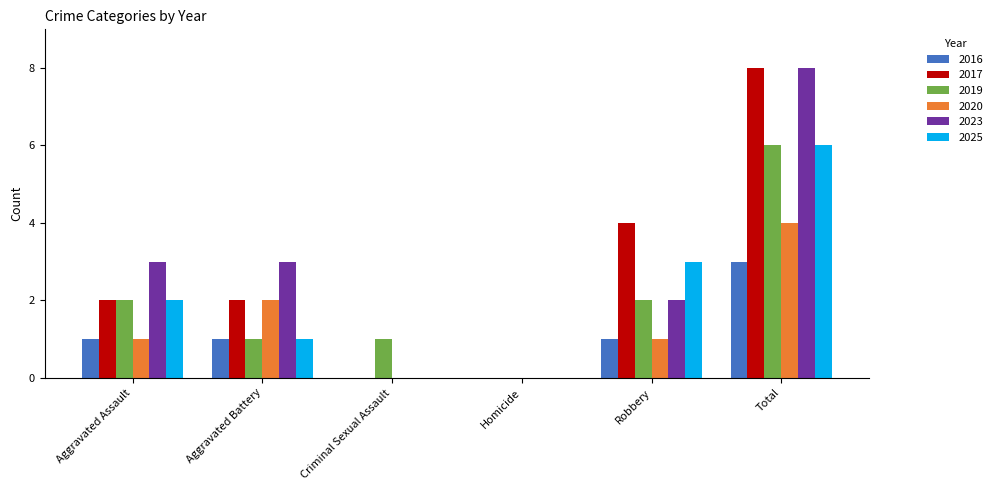

True or false: 2019 has a value of 1 at Criminal Sexual Assault.

True